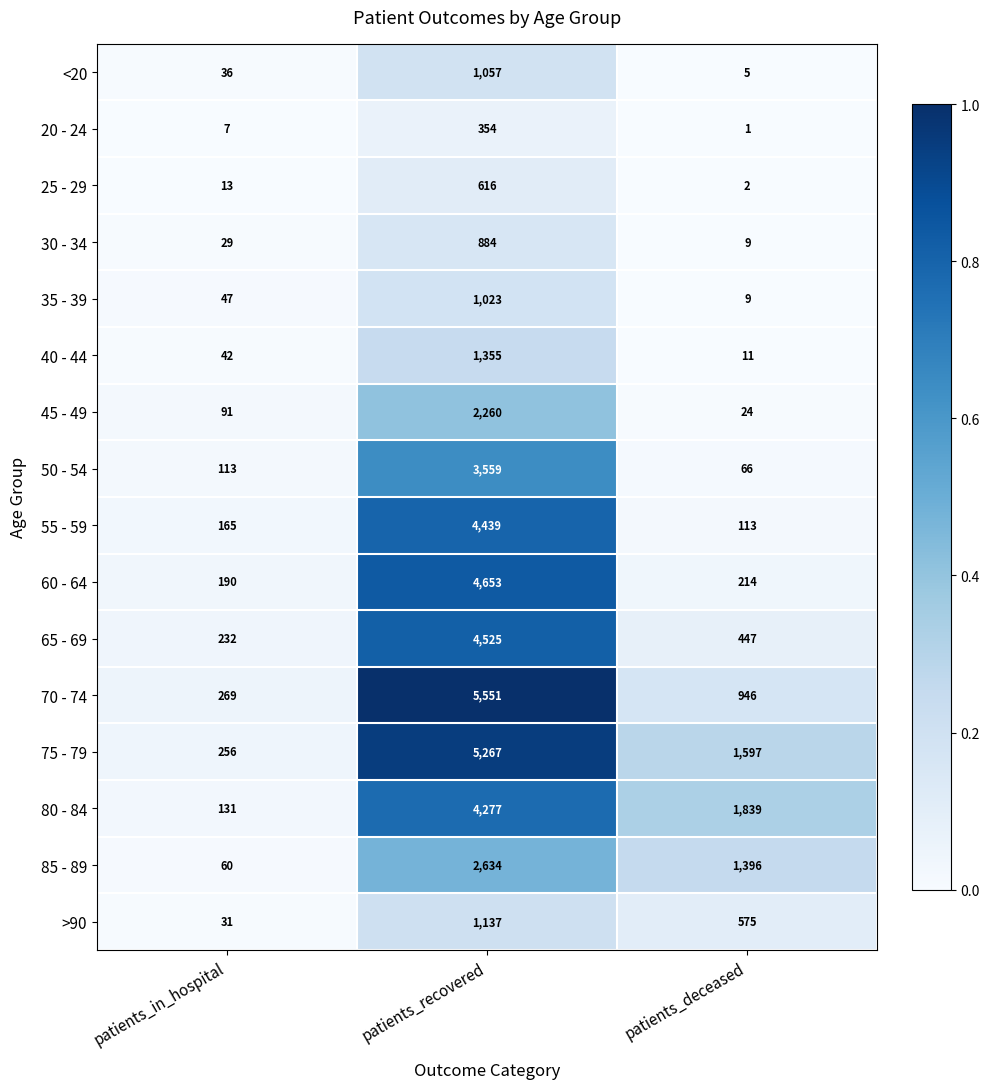

What is the sum of the 75 - 79 values at patients_in_hospital and patients_deceased?

1853